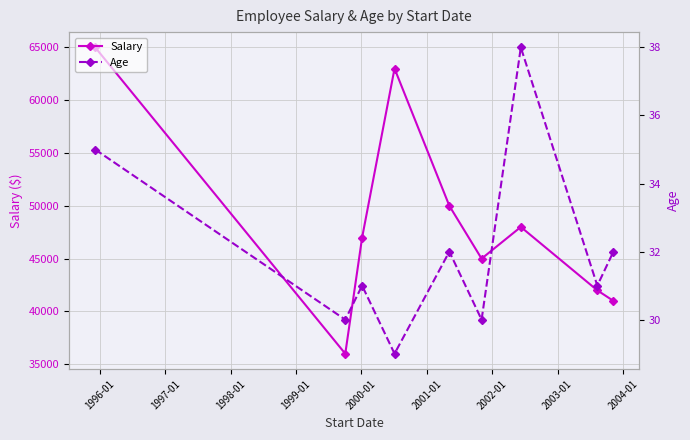

What is the maximum value shown in the chart?

65000